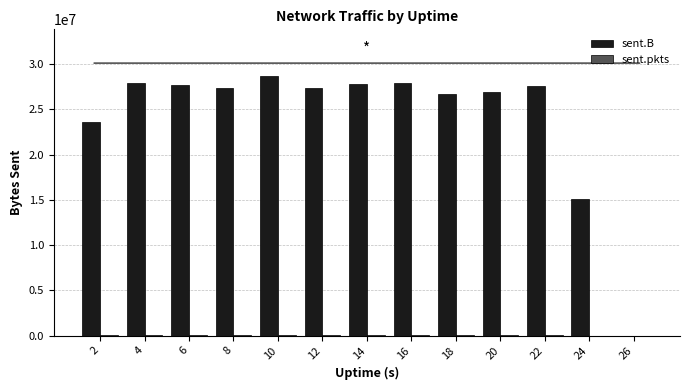

What is the sum of all sent.B values?

314711778